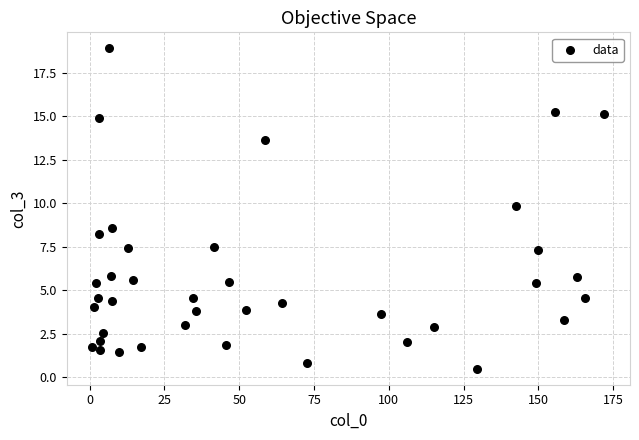

What Y value in the scatter plot is closest to 9?

8.6